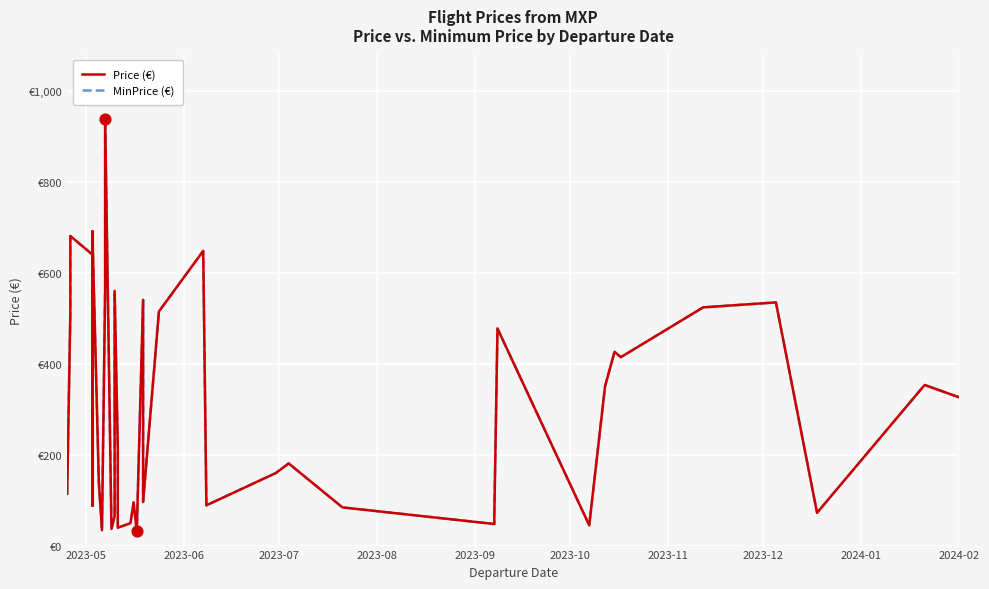

Is the value of MinPrice (€) at 38 greater than the value of Price (€) at 27?

Yes